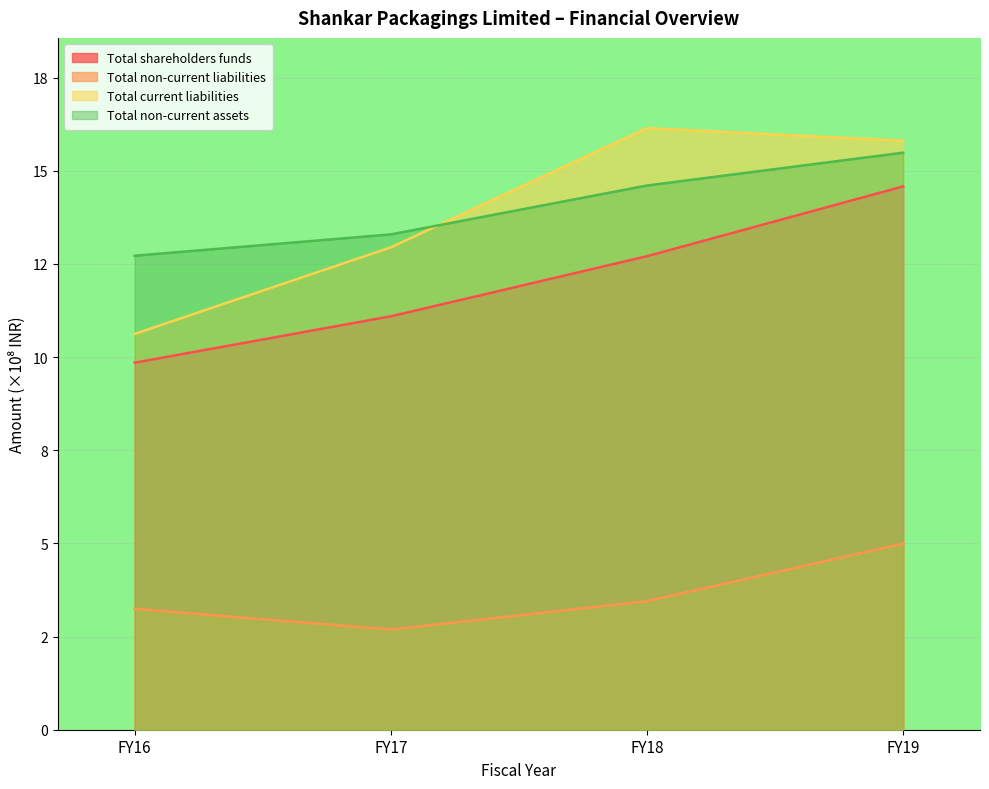

Rank the categories by Total non-current assets value from highest to lowest.

FY19, FY18, FY17, FY16